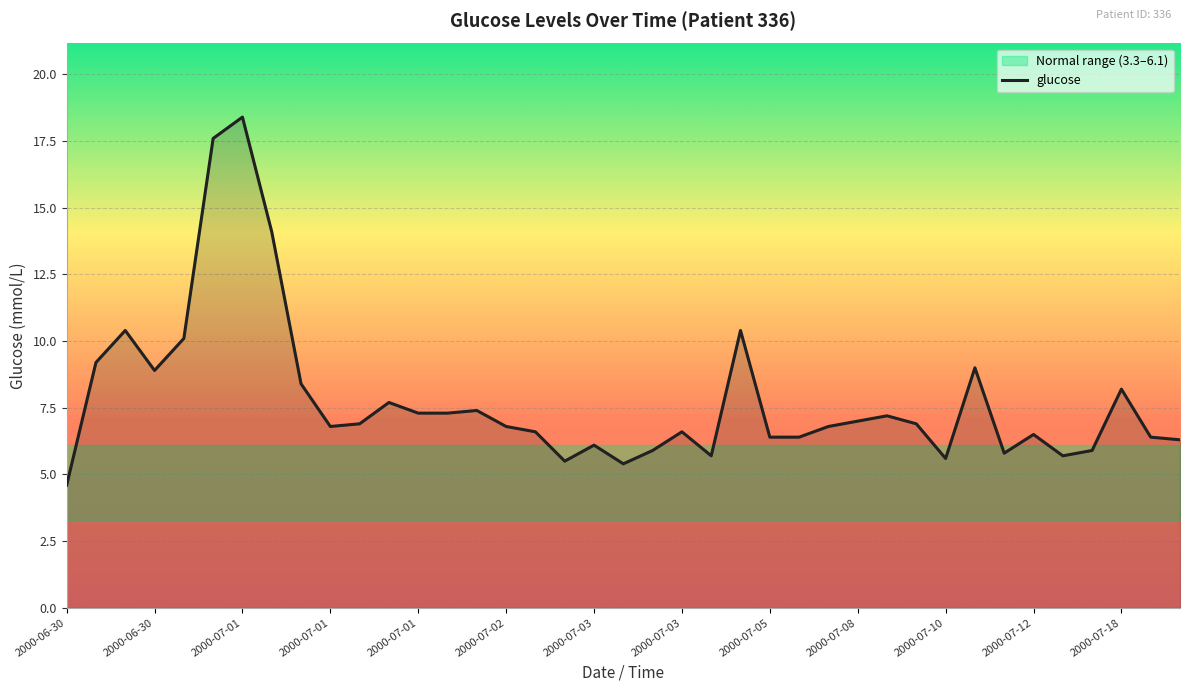

Which label corresponds to the smallest value in the chart?

2000-06-30